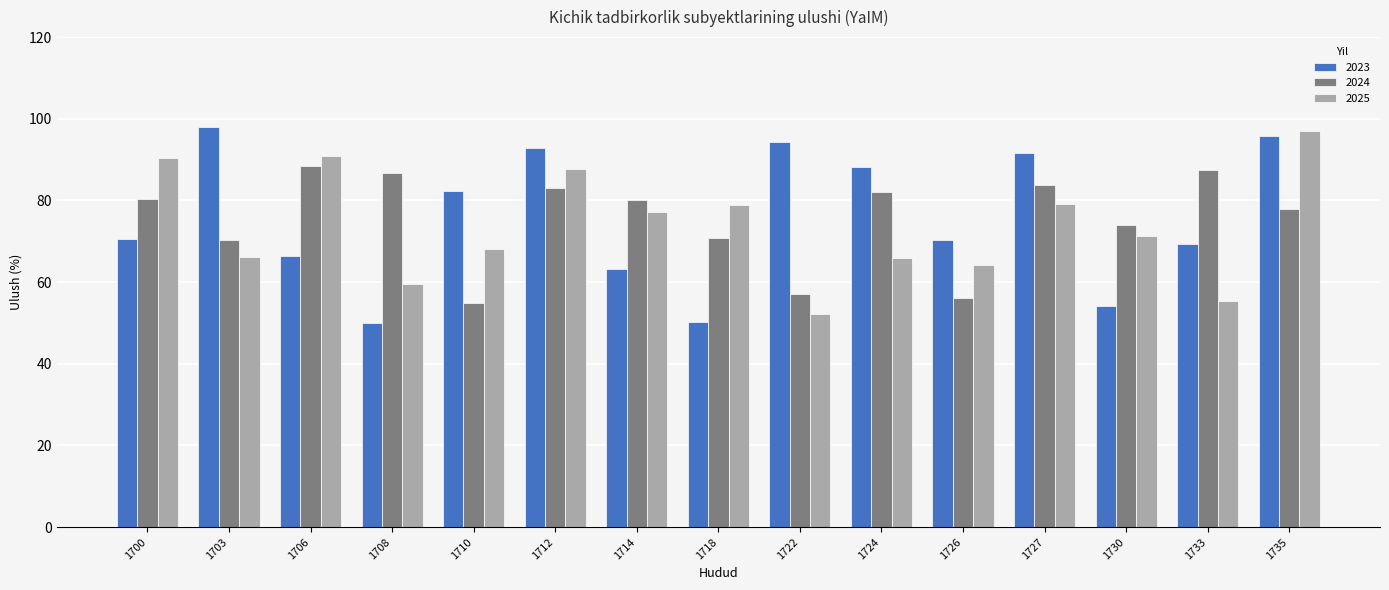

How many series are shown in this chart?

3